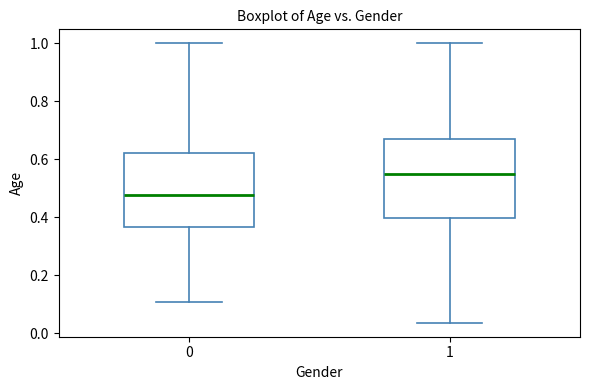

Where does the median line of the box at x = 1 sit on the y-axis? The values are not printed on the chart, so give them approximately, as read against the axis.

0.54